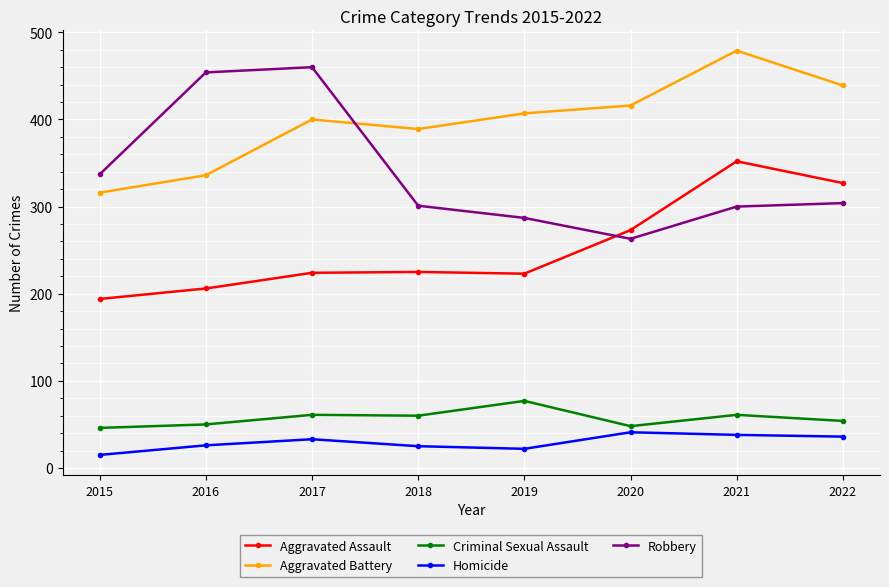

What is the difference between the highest and lowest values at 2021?

441